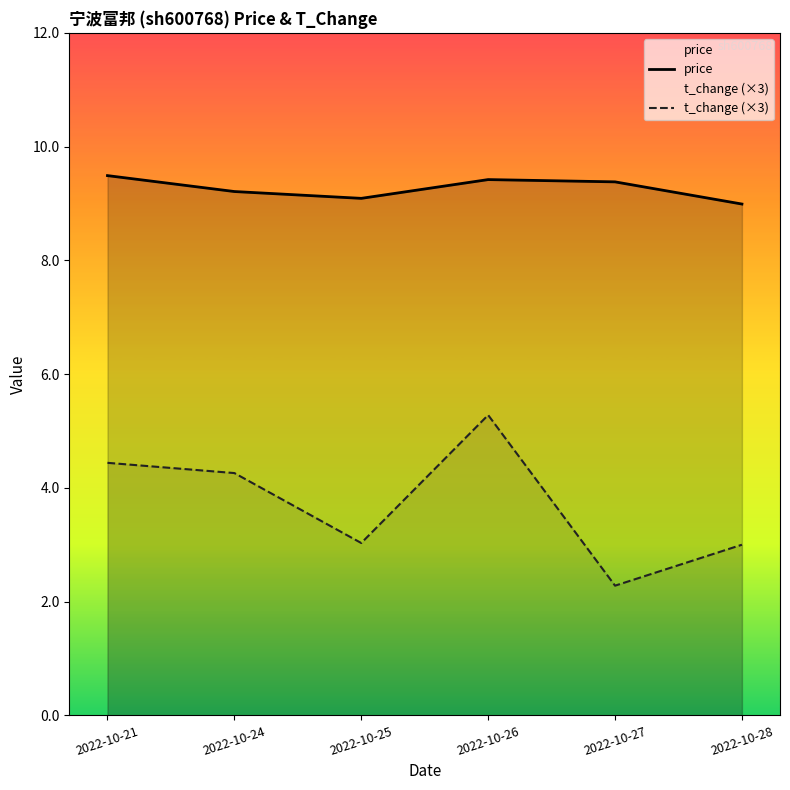

What is the sum of all t_change (×3) values?

22.3